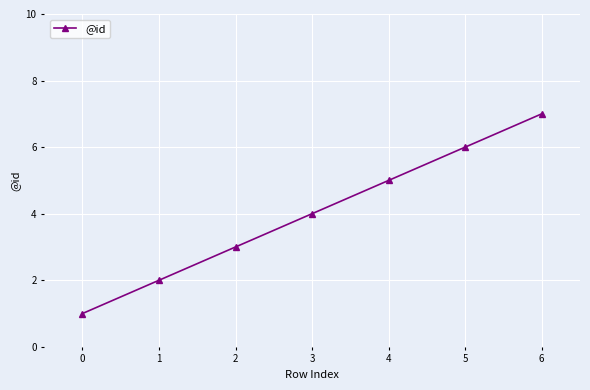

The chart shows a value of 7 at 6. True or false?

True